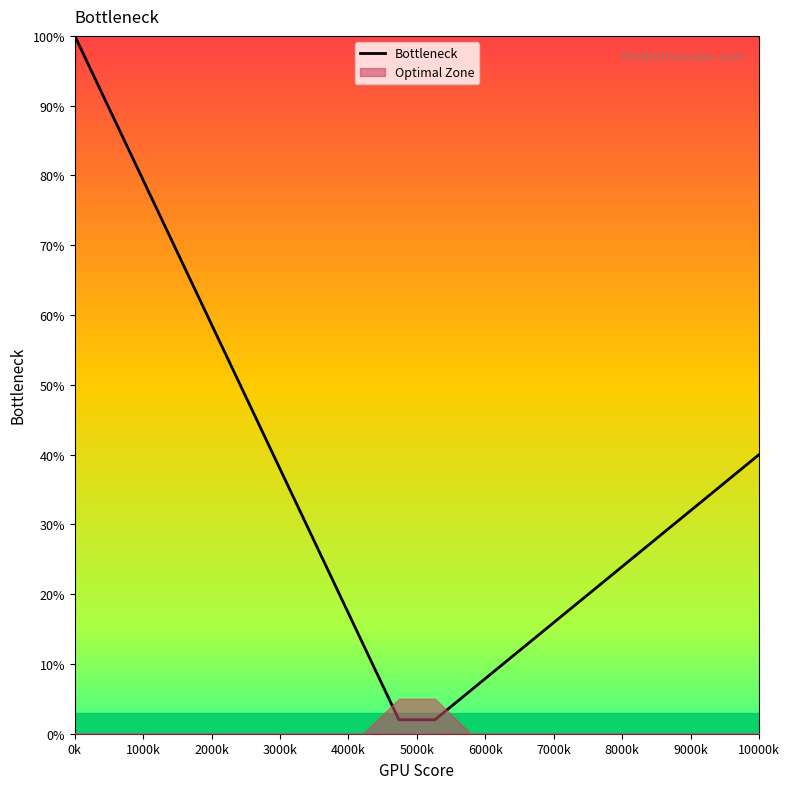

What is the difference between the second highest and second lowest values?

87.1